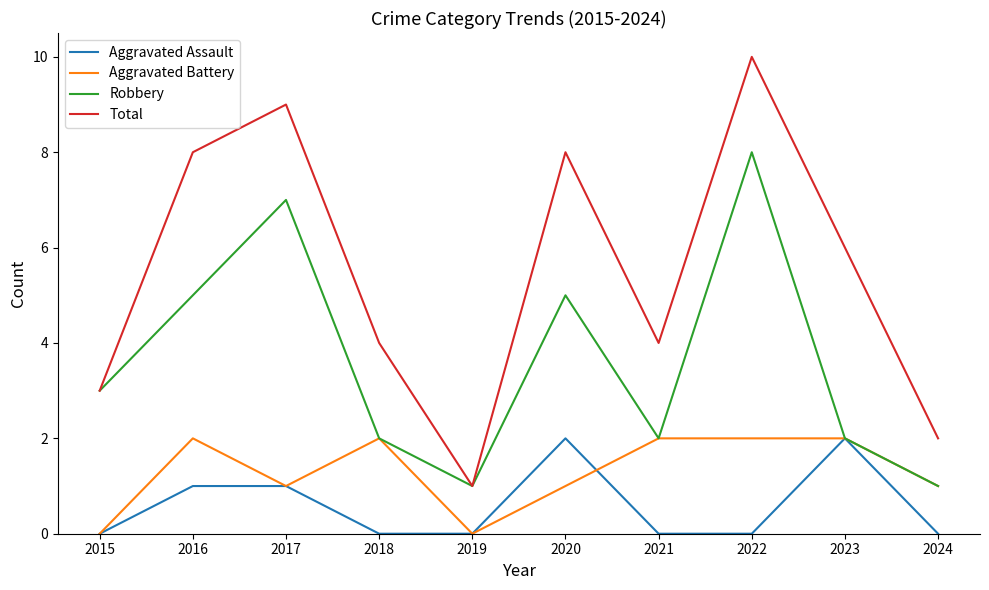

Which series has the largest total across all categories?

Total